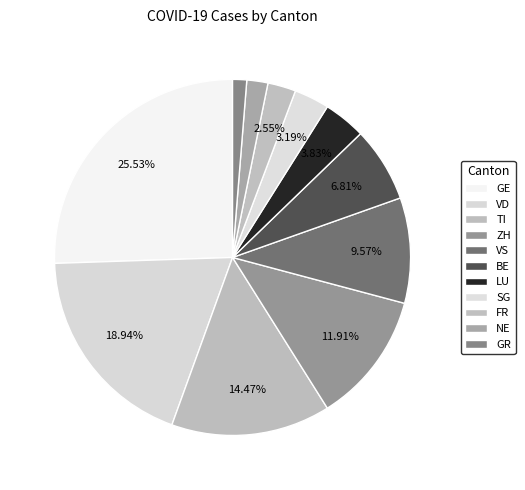

Does GE account for over 50% of the chart?

No